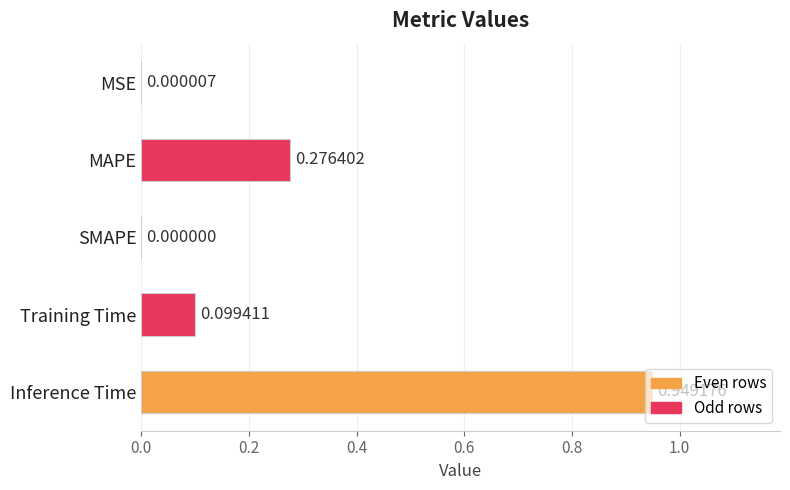

Which label corresponds to the largest value in the chart?

Inference Time